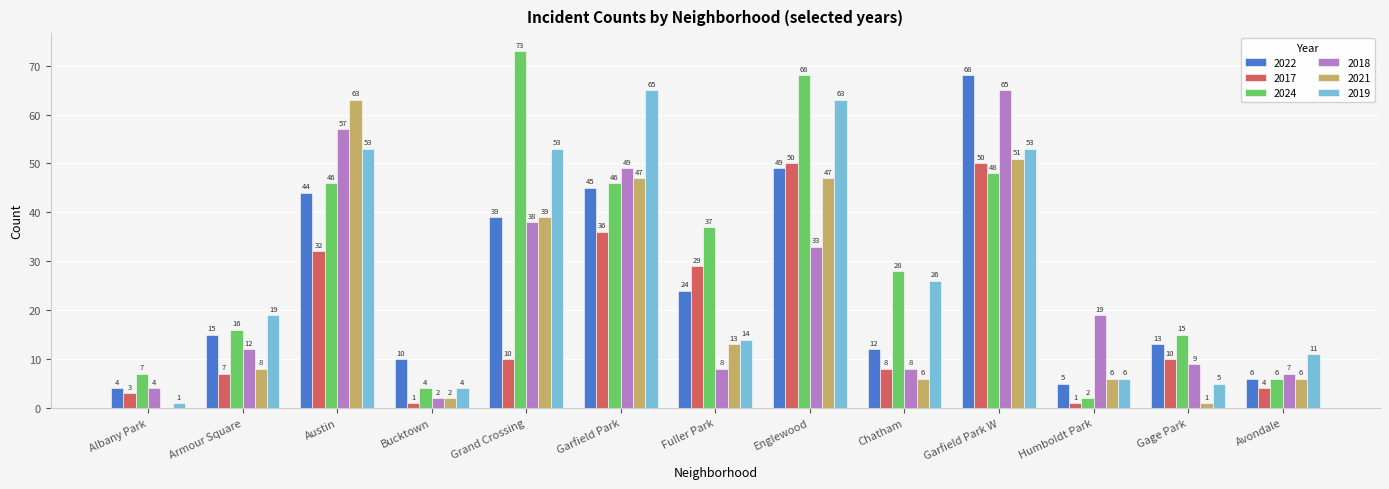

Which series changed the most between Bucktown and Garfield Park?

2019